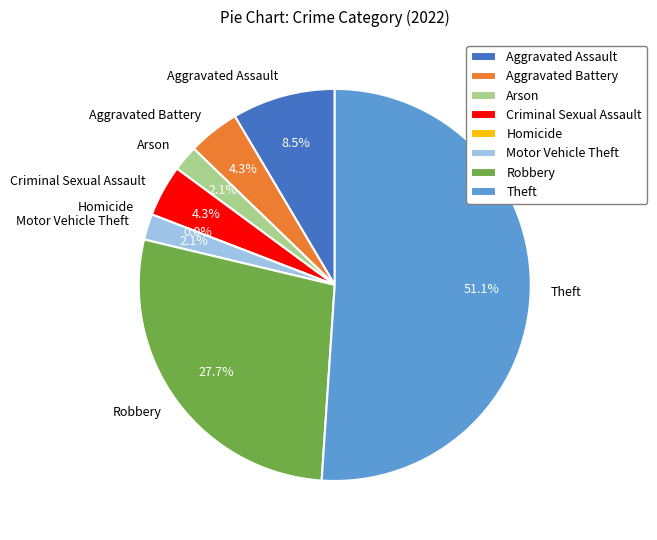

What percentage is NOT represented by Theft?

48.9%